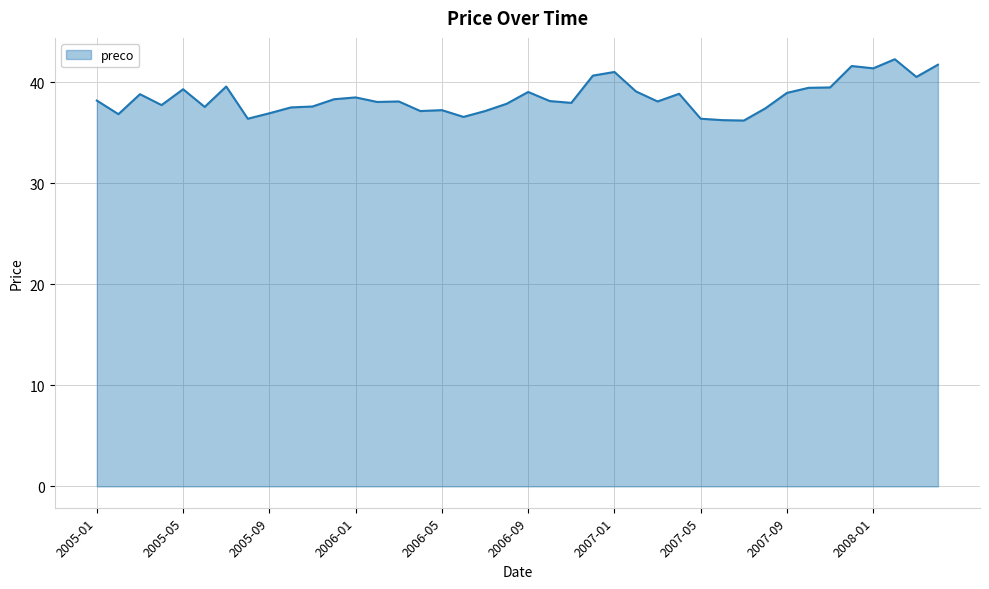

What is the greatest value displayed?

42.3